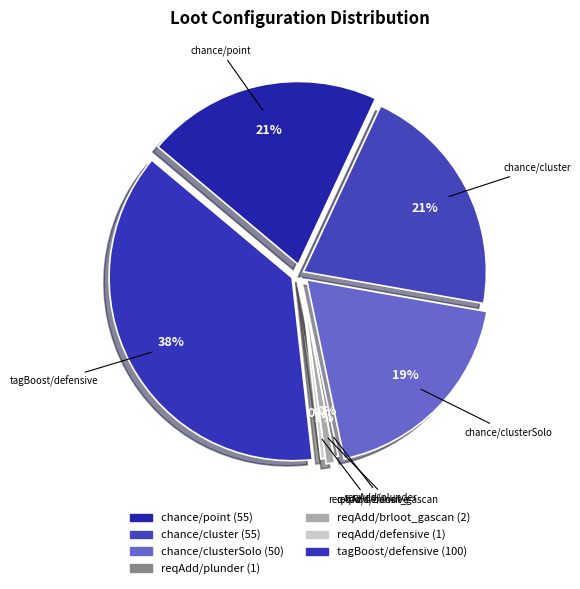

To the nearest percent, what percentage of the pie is chance/cluster?

21%